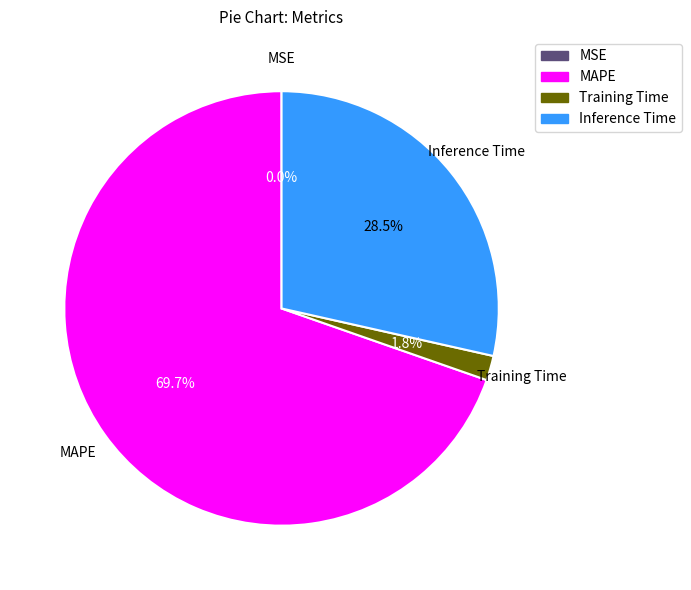

What portion of the pie excludes Training Time?

98.2%